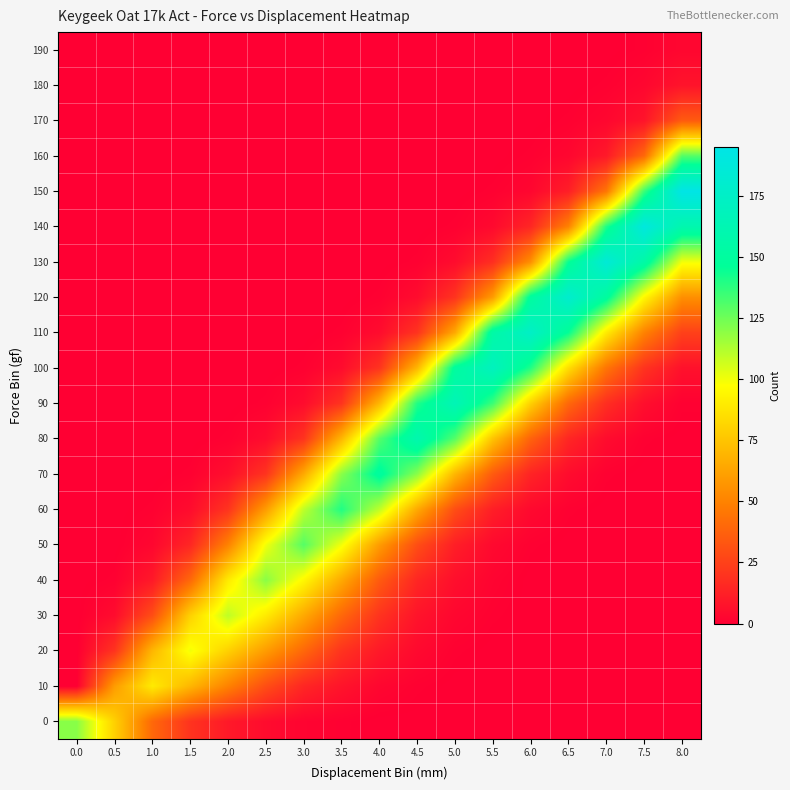

At how many categories does at least one series exceed 96?

15